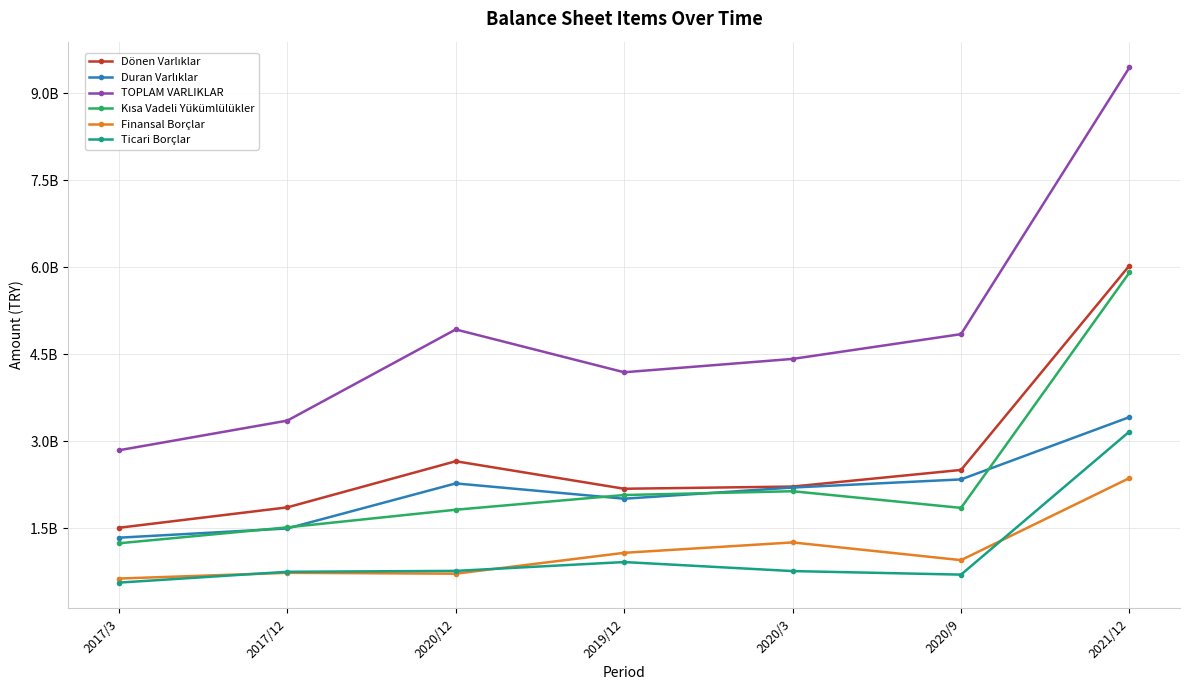

What is the label of the 6th point from the left?

2020/9